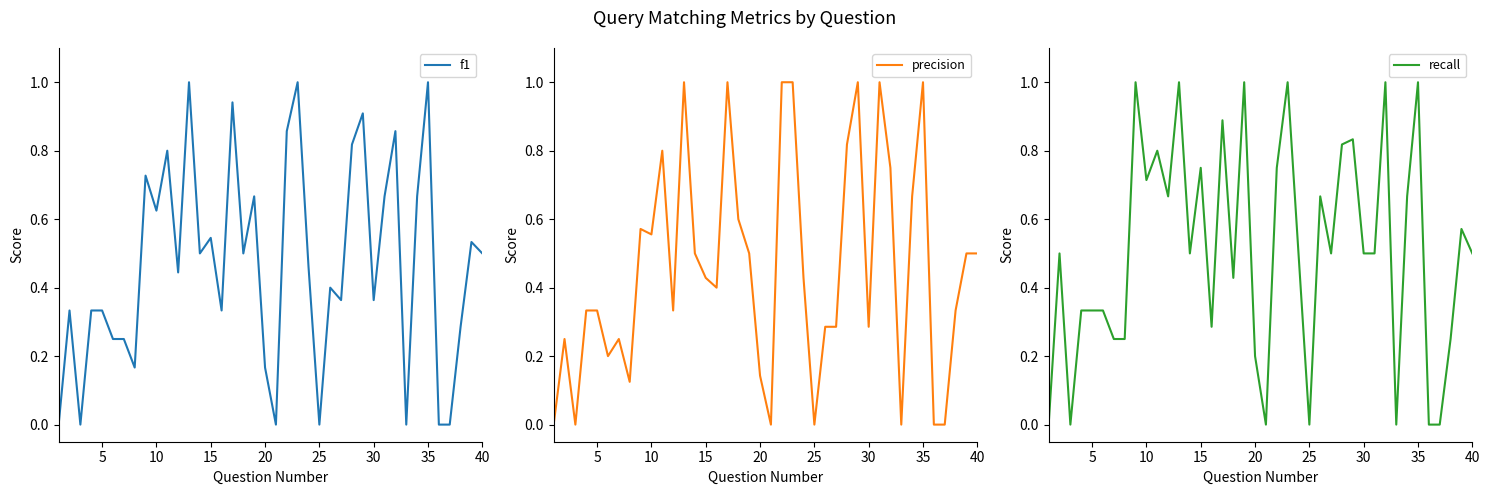

What is the highest value of the recall series?

1.0